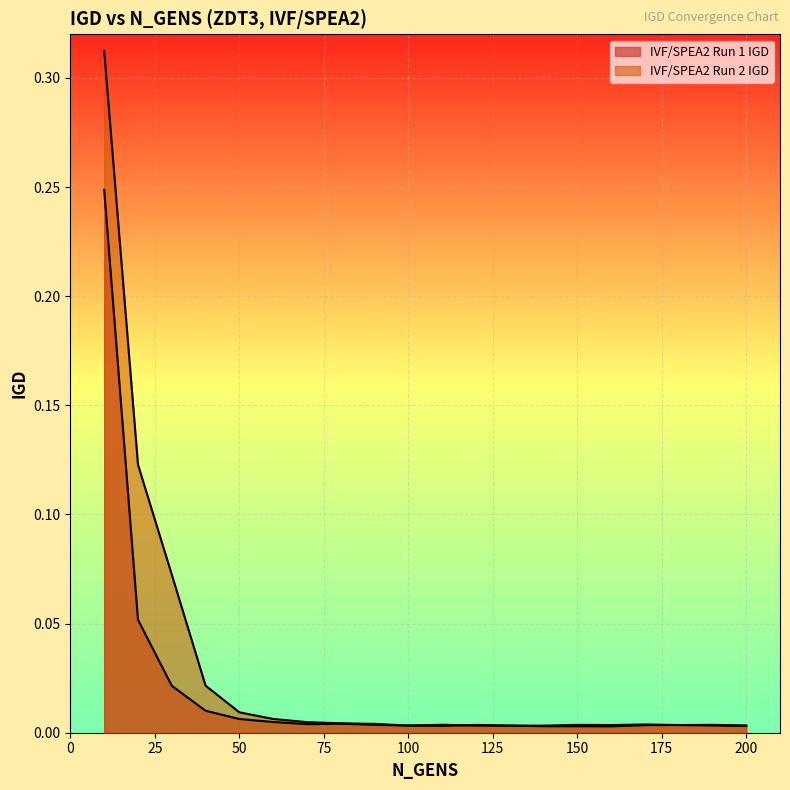

How many data points does each series have?

20